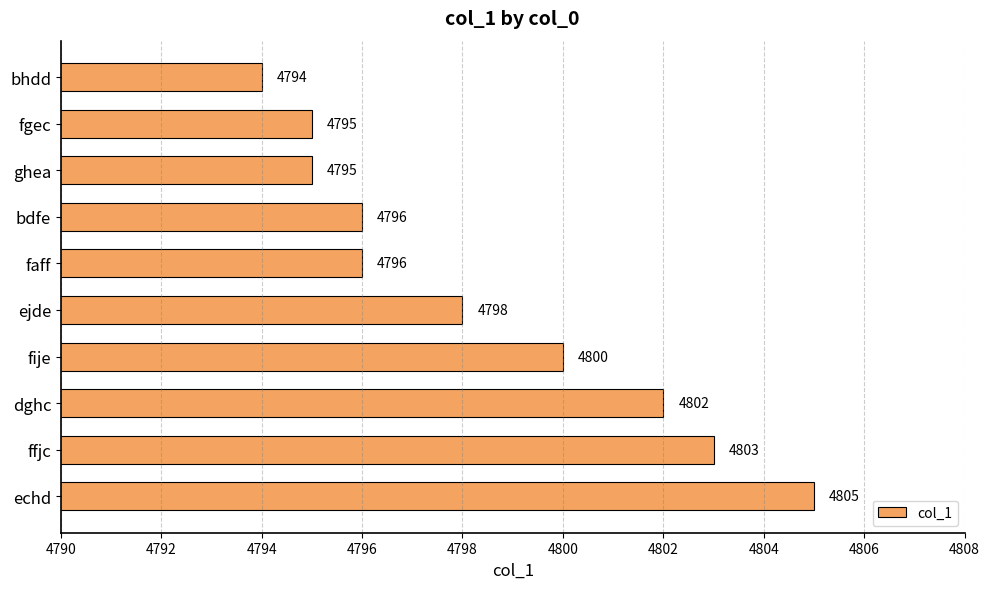

Between ghea and ejde, which is larger?

ejde